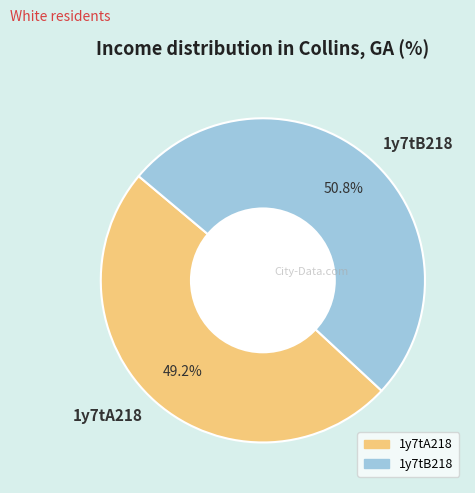

Is it true that 1y7tB218 is 41% of the pie?

False